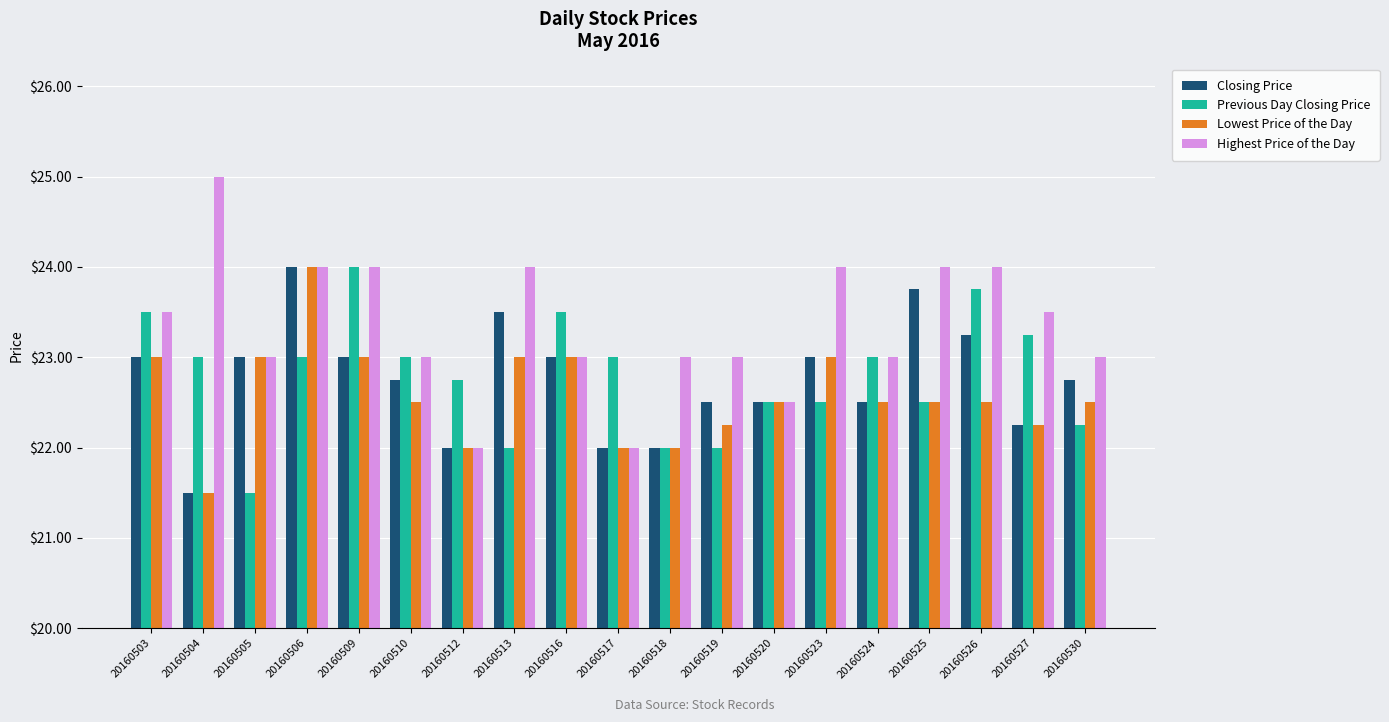

What is the value of the Closing Price bar at the 6th from the left?

22.8